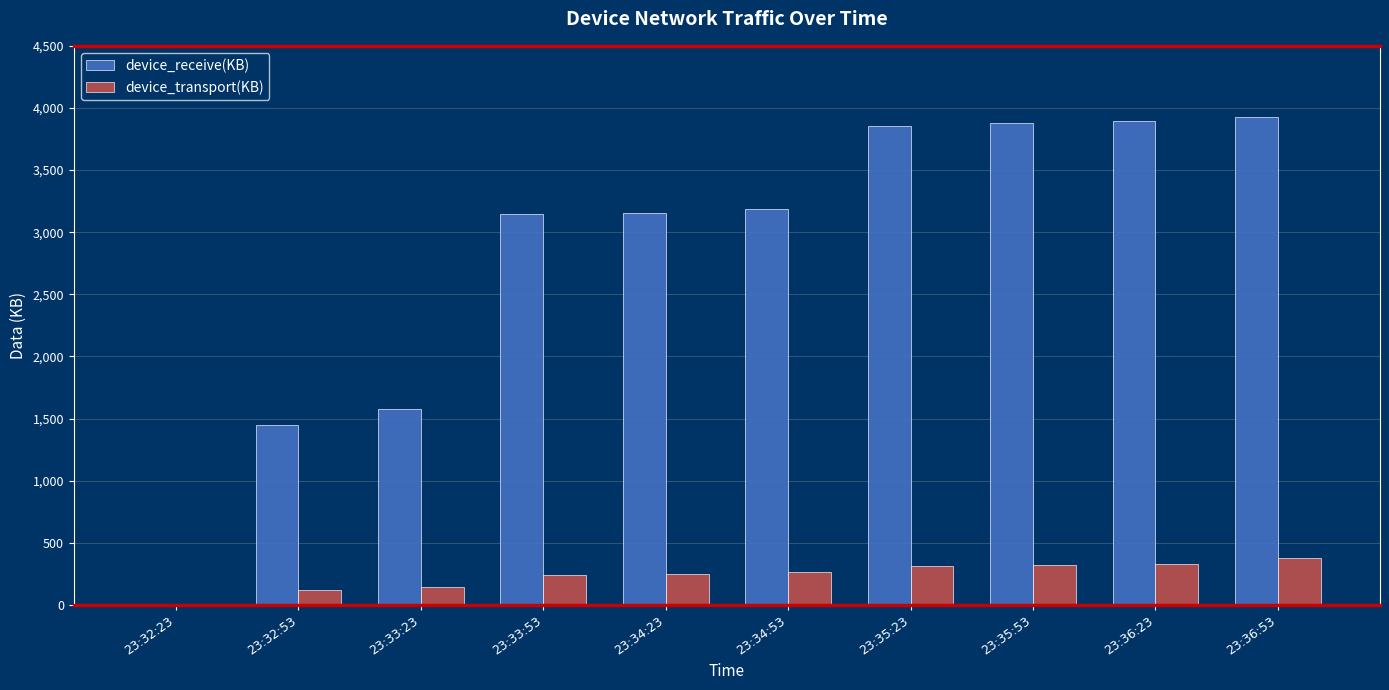

Is the value of device_receive(KB) at 23:33:23 greater than the value of device_transport(KB) at 23:33:23?

Yes